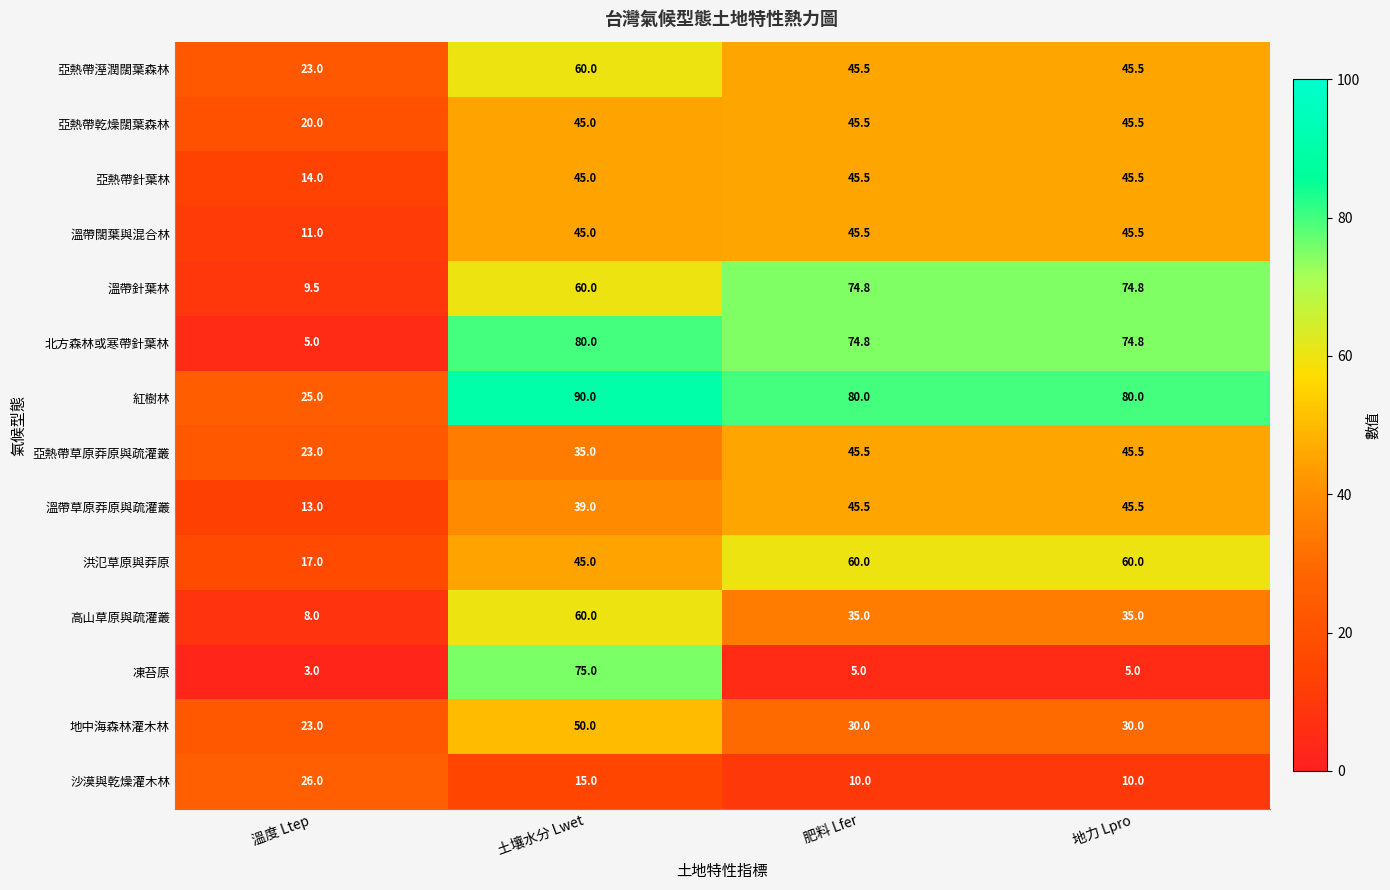

True or false: 北方森林或寒帶針葉林 has a value of 74.8 at 肥料 Lfer.

True